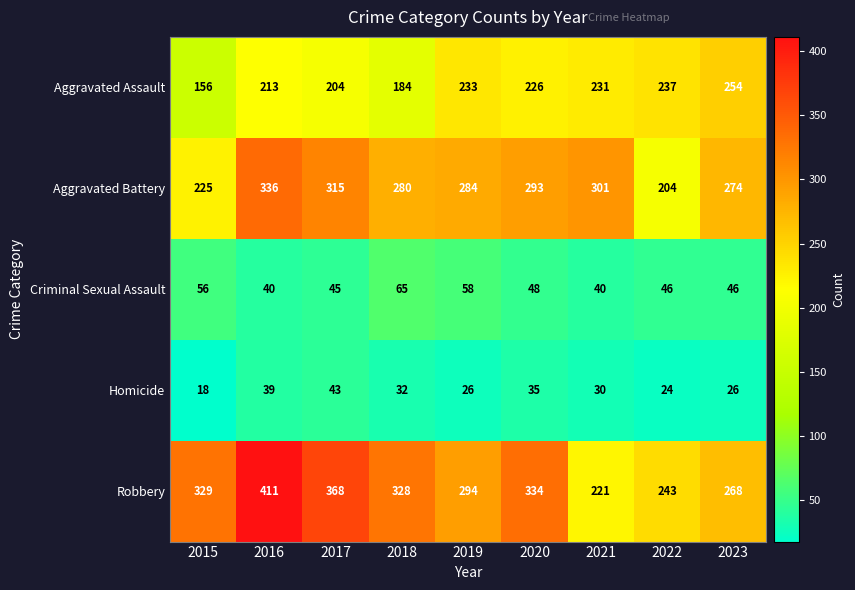

Which series has the widest spread of values?

Robbery